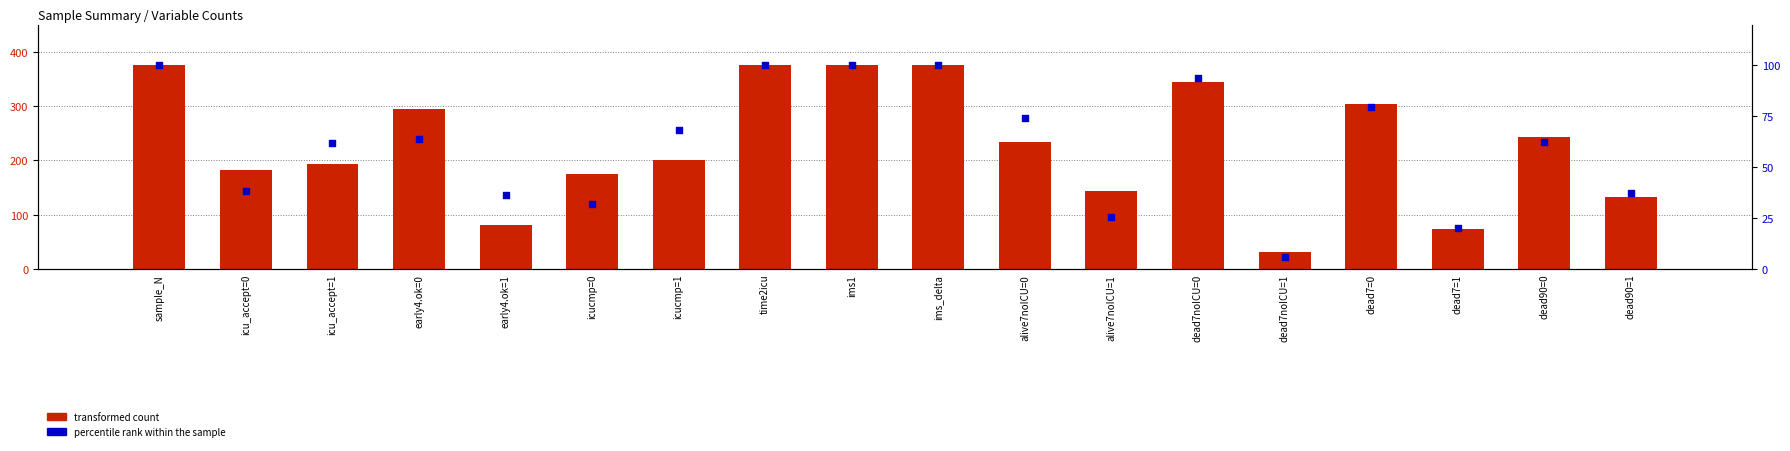

Which series contains the lowest Y value?

percentile rank within the sample